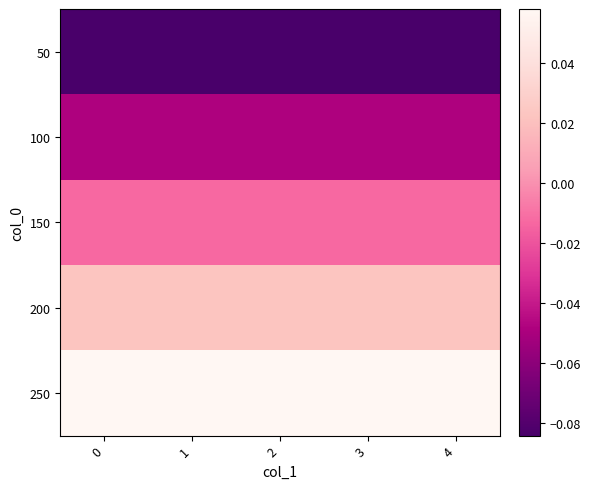

Reading left to right, extract all data points from this chart.

50: 0=-0.1	1=-0.1	2=-0.1	3=-0.1	4=-0.1
100: 0=-0.0	1=-0.0	2=-0.0	3=-0.0	4=-0.0
150: 0=-0.0	1=-0.0	2=-0.0	3=-0.0	4=-0.0
200: 0=0.0	1=0.0	2=0.0	3=0.0	4=0.0
250: 0=0.1	1=0.1	2=0.1	3=0.1	4=0.1